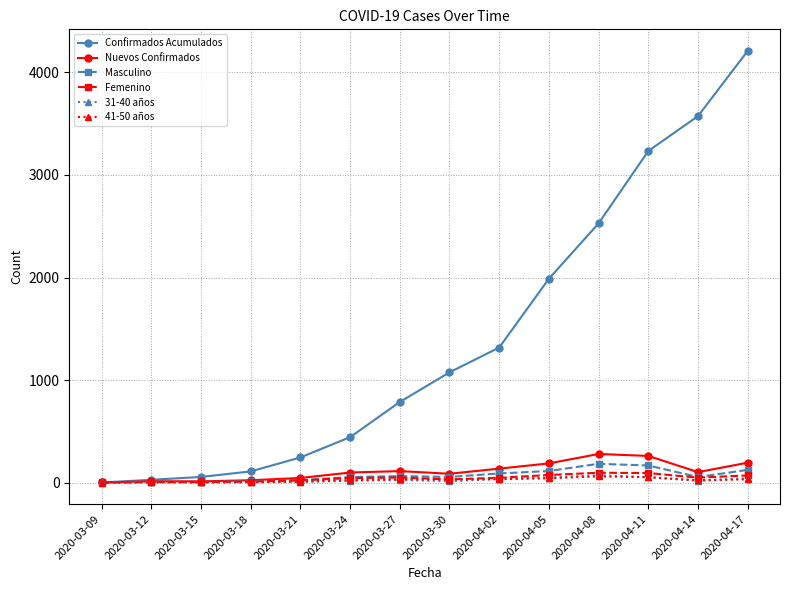

How many lines are shown in the chart?

6